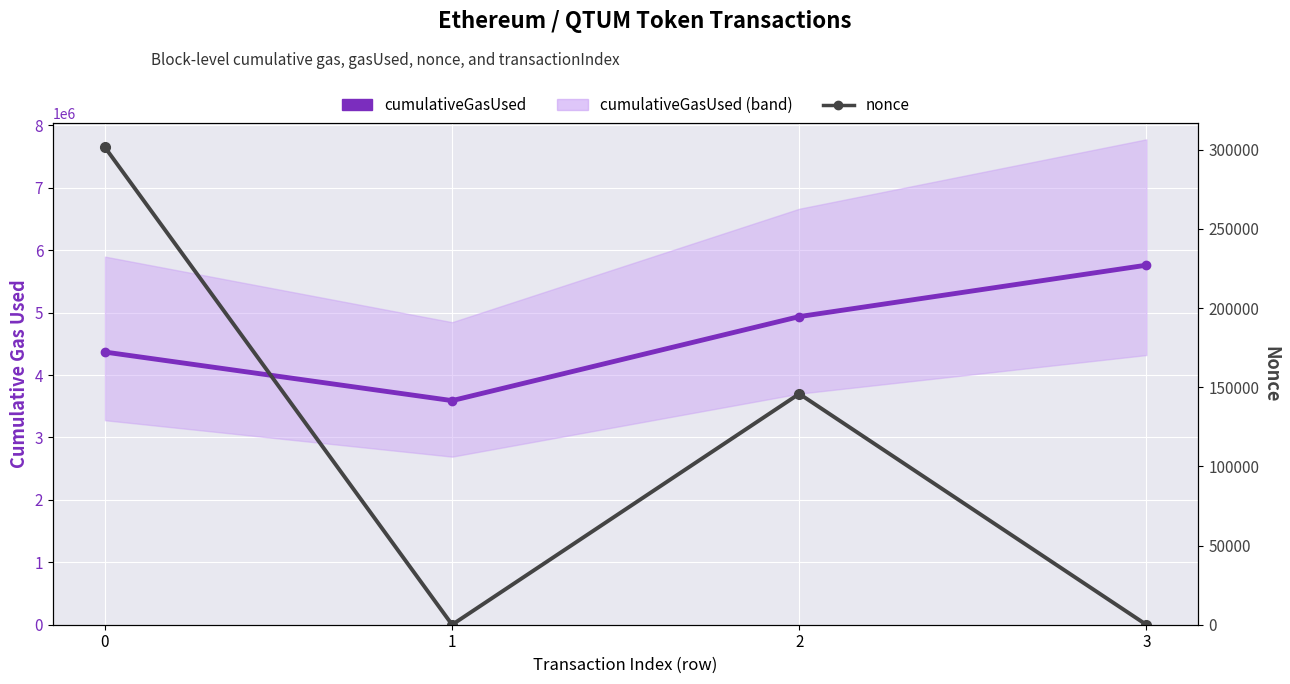

The cumulativeGasUsed series shows 8817210 at 3. True or false?

False